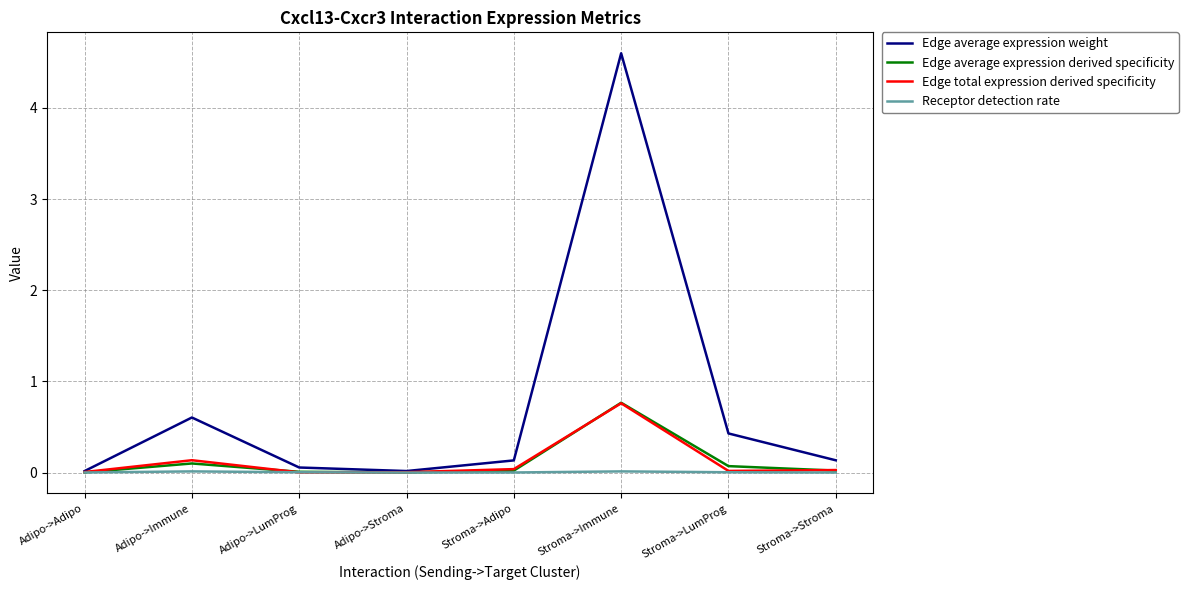

Is this an area chart (filled region under the line)?

No